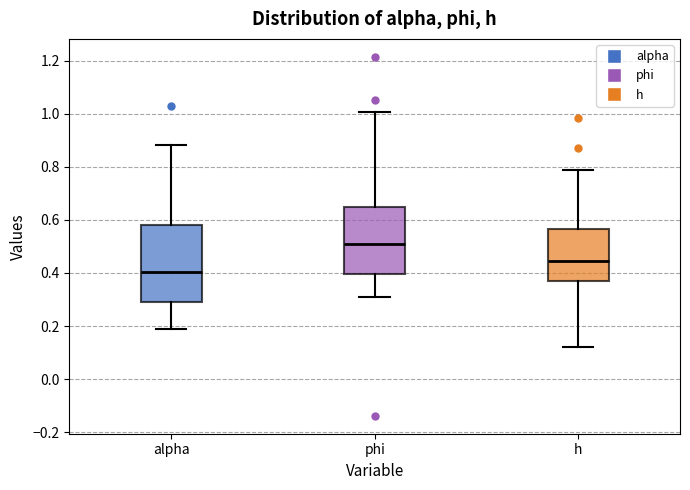

Reading left to right, read every box against the y-axis: the position of its median line, the range the box covers, and the ends of its whiskers. The values are not printed on the chart, so give them approximately, as read against the axis.

alpha: median 0.40, box 0.30 to 0.58, whiskers 0.18 to 0.88
phi: median 0.50, box 0.40 to 0.64, whiskers 0.30 to 1.00
h: median 0.44, box 0.36 to 0.56, whiskers 0.12 to 0.78